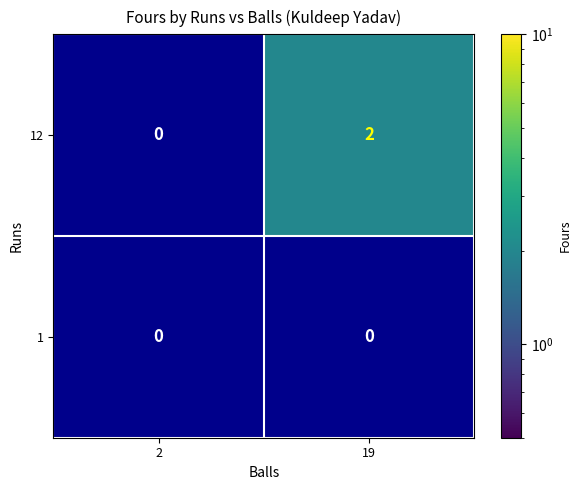

Is it true that 12 equals 3 at 19?

False